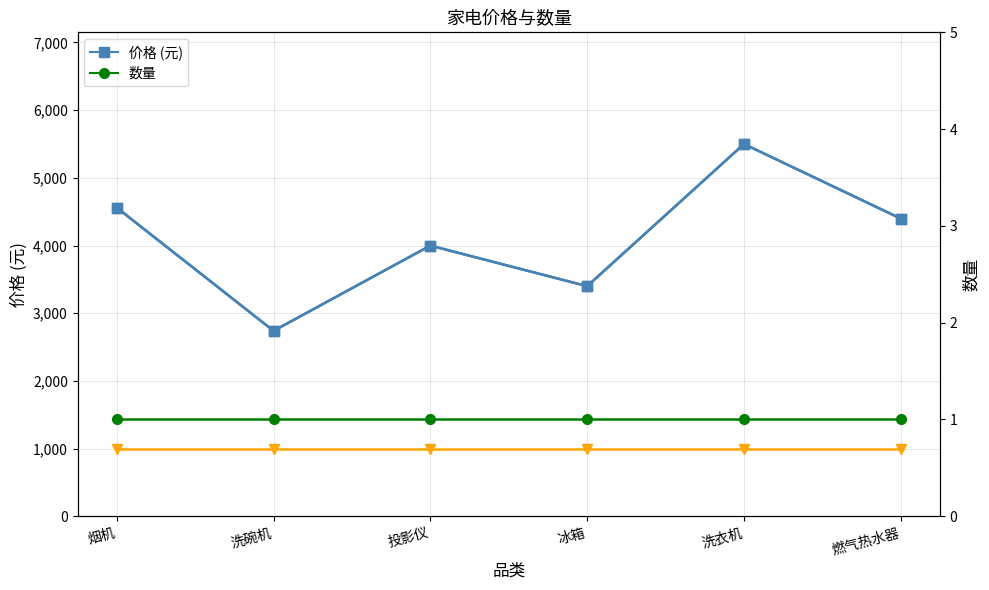

What is the sum of all 数量(×1000) values?

6000